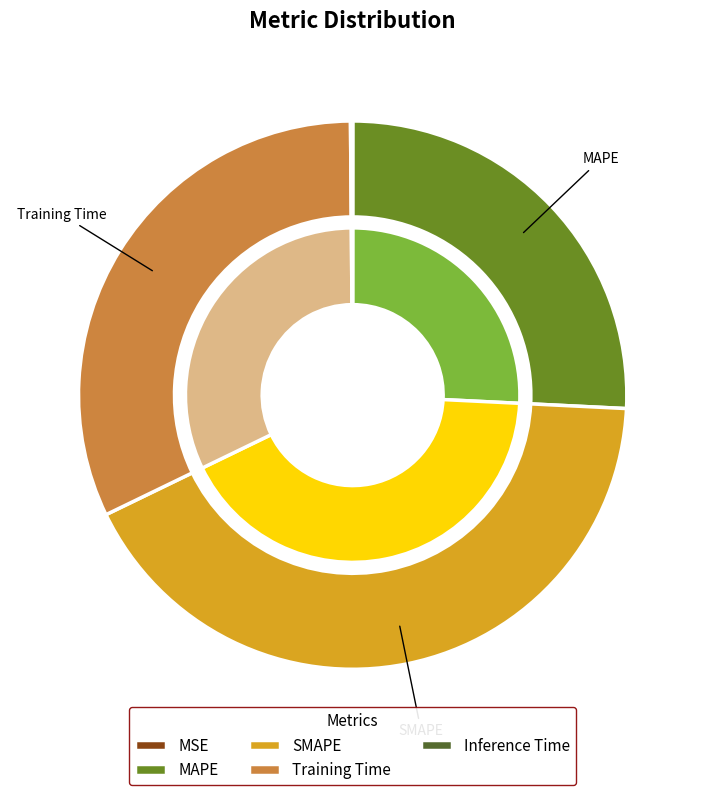

Between MSE and MAPE, which is larger?

MAPE